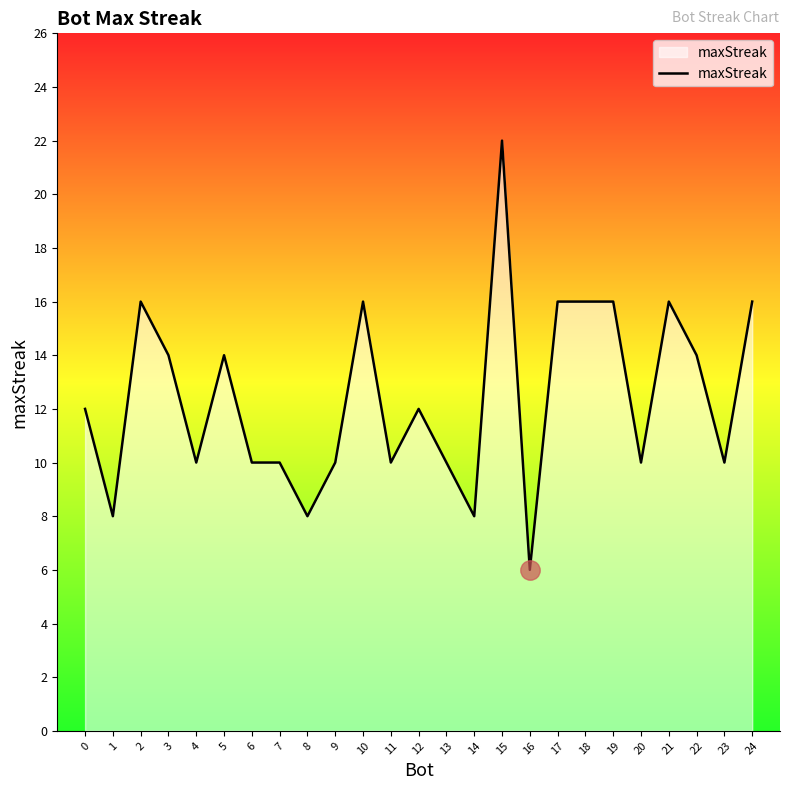

What is the change in value from 1 to 19?

+8